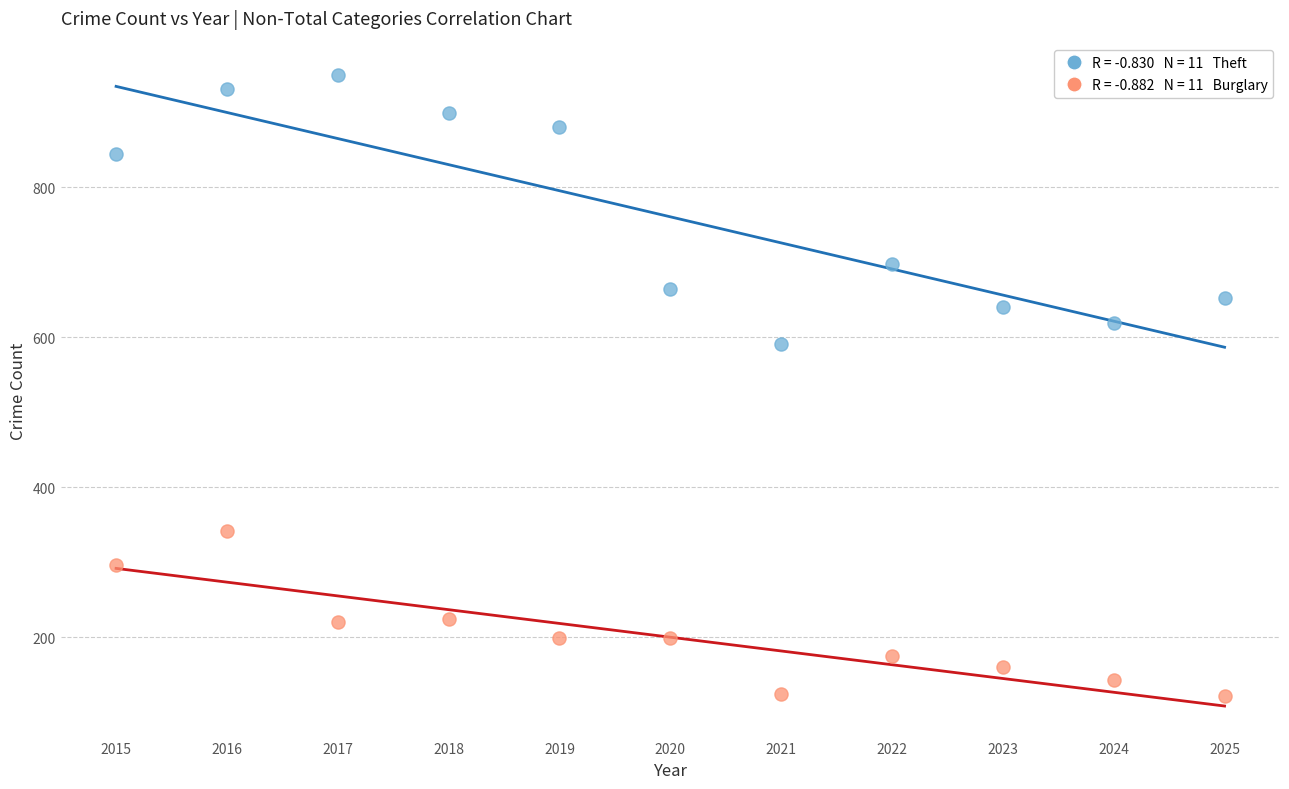

Across all series, what Y value is closest to 536?

591